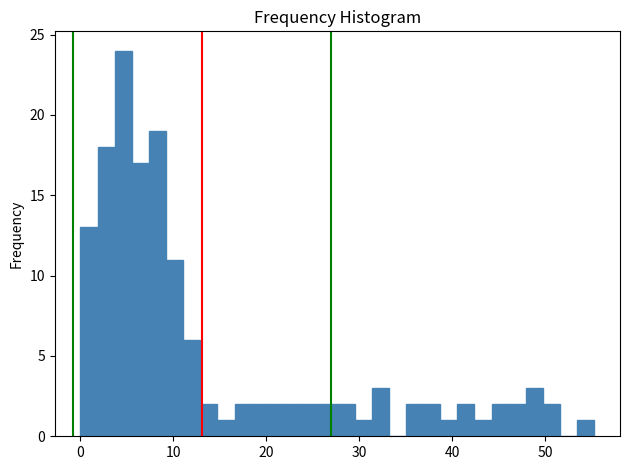

Around what value on the x-axis is the tallest bar? Give the approximate position of its centre, as read against the axis.

5